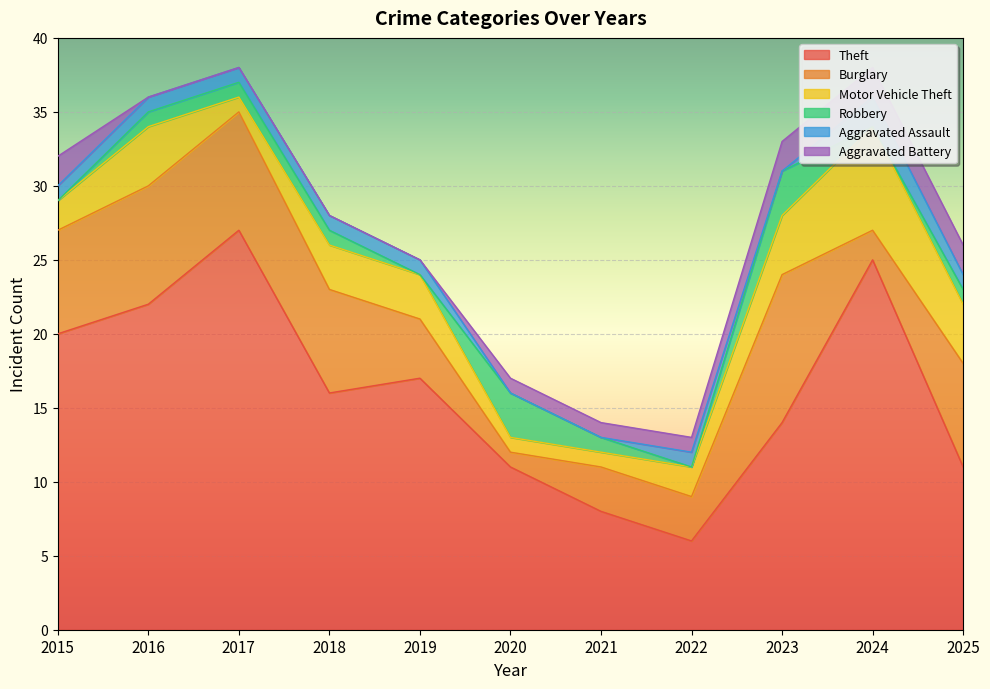

True or false: Burglary and Aggravated Battery cross at least once.

False